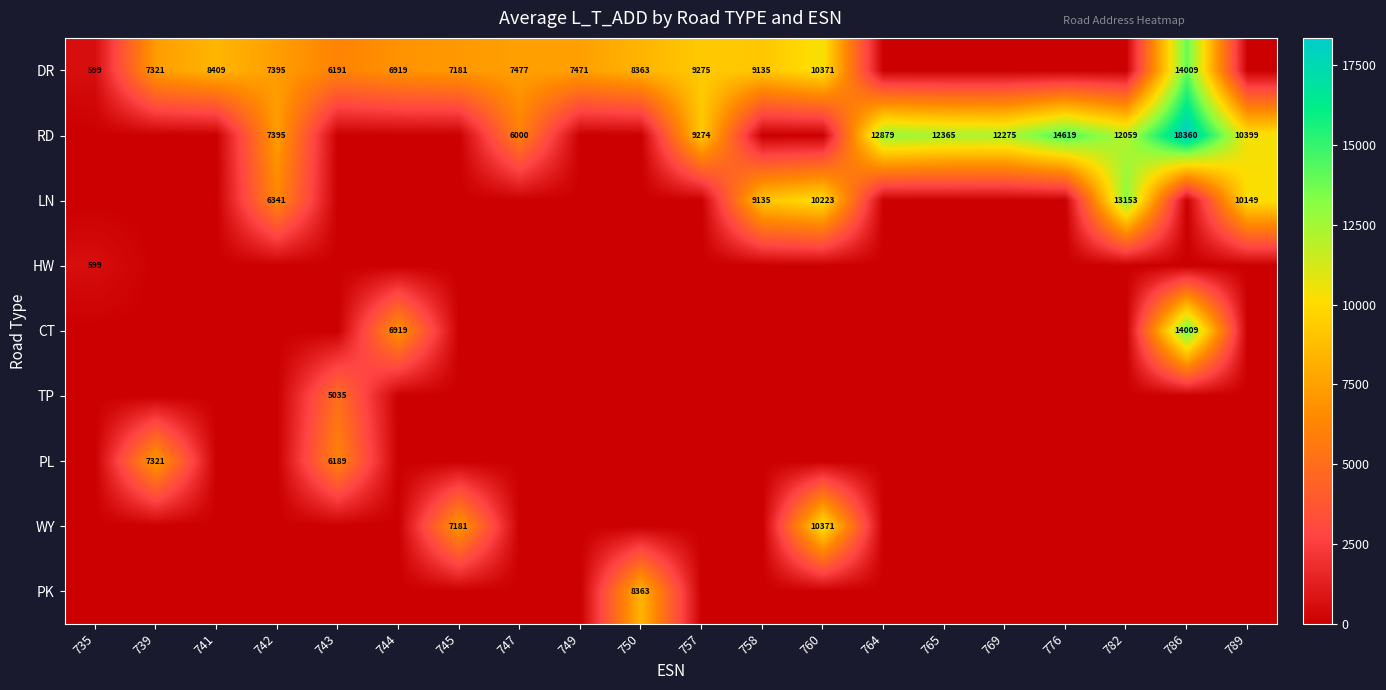

Is it true that DR equals 10338 at 743?

False